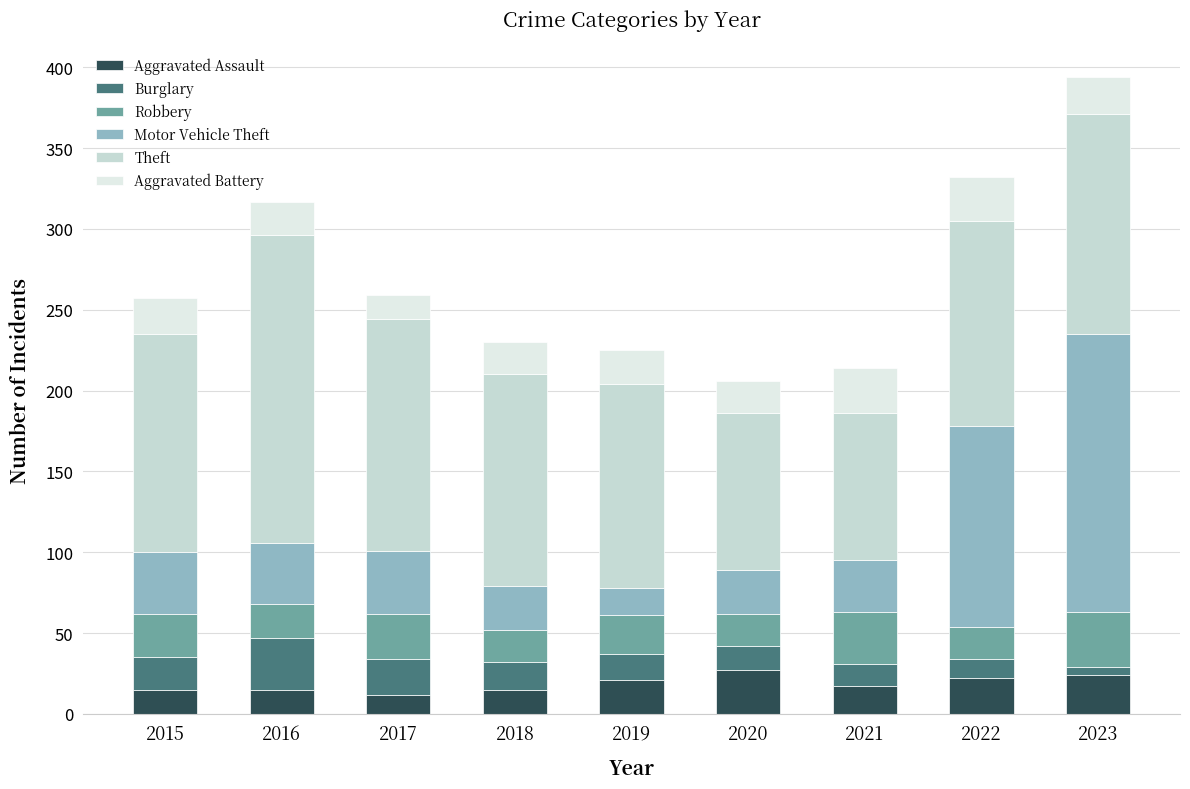

What is the difference between the maximum and second lowest values in the Aggravated Battery series?

8